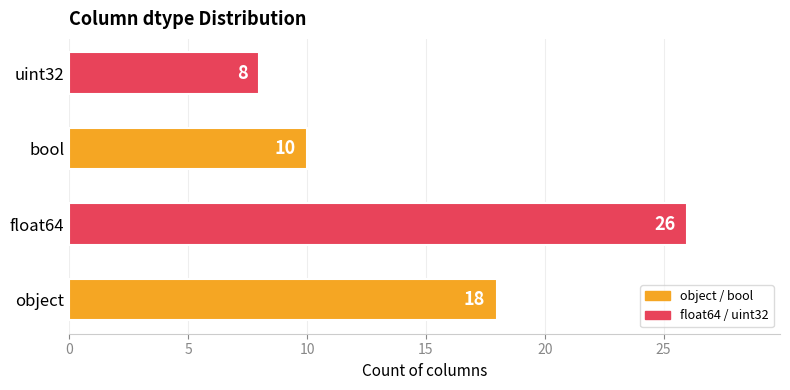

List the labels in order of value, largest first.

float64, object, bool, uint32